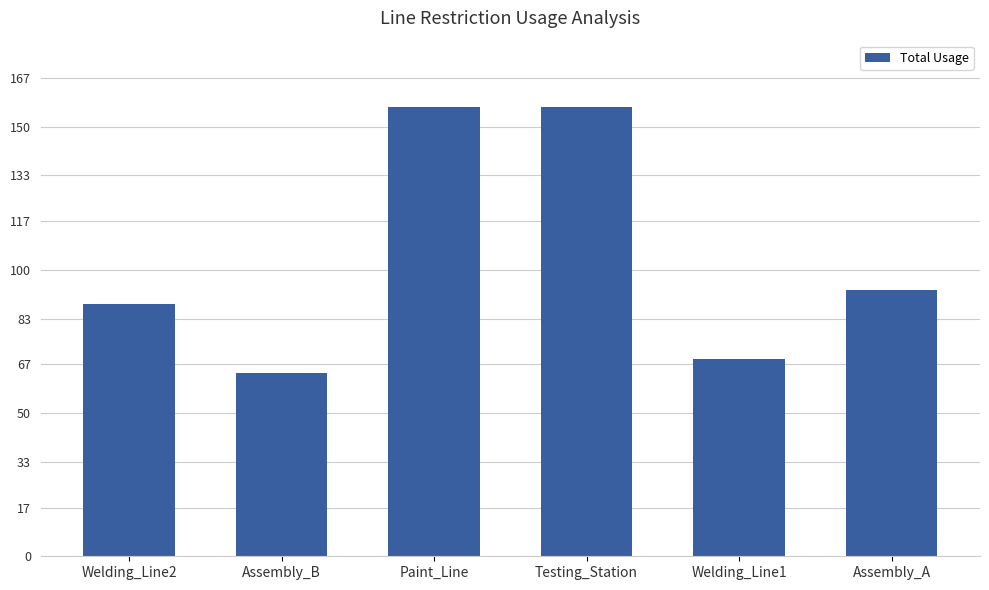

Reading right to left, transcribe all the data shown in this chart.

Assembly_A=93	Welding_Line1=69	Testing_Station=157	Paint_Line=157	Assembly_B=64	Welding_Line2=88